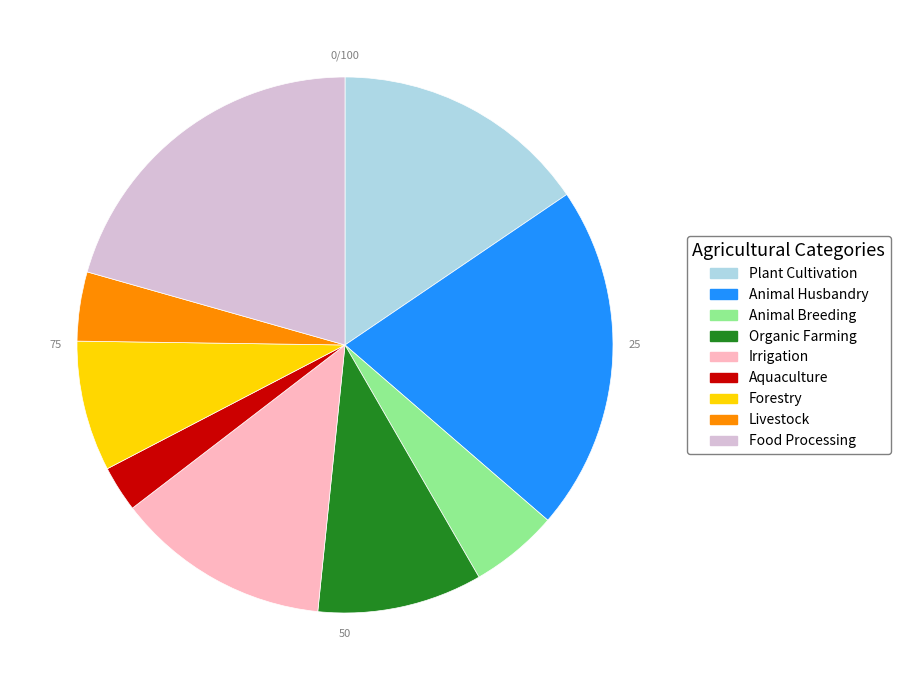

Is there a majority slice in this chart?

No